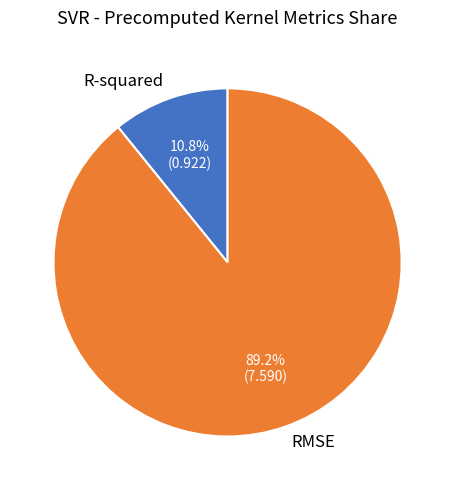

How many segments does this pie chart have?

2